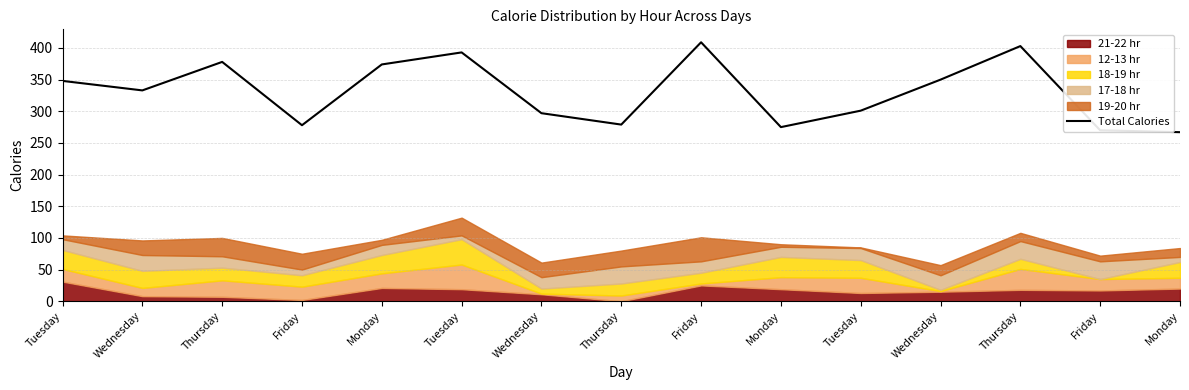

True or false: the data shows 56 at Monday.

False